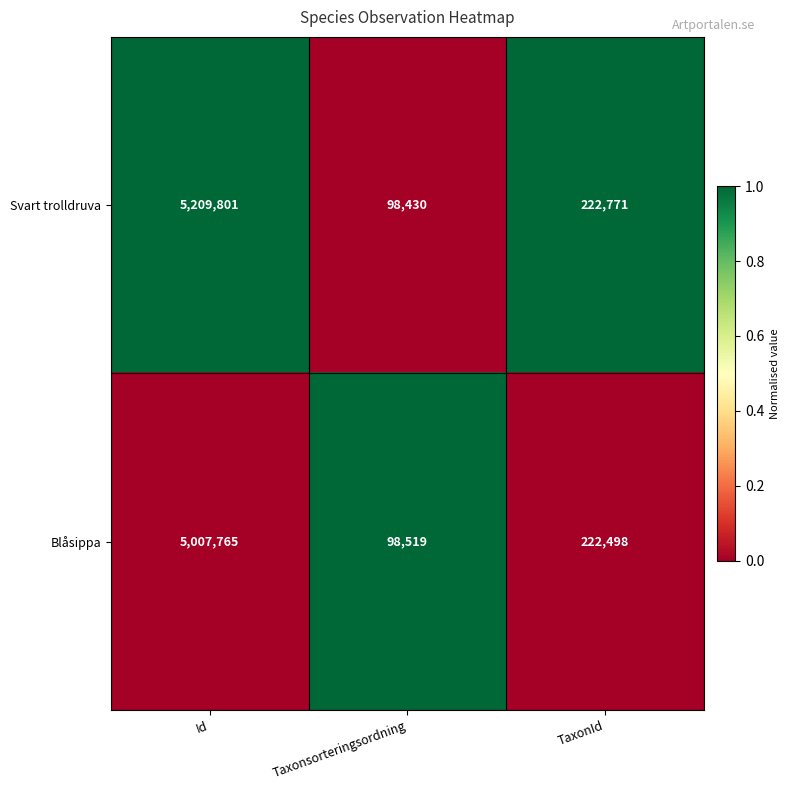

What is the approximate value of Blåsippa at Taxonsorteringsordning, to the nearest 100?

98500